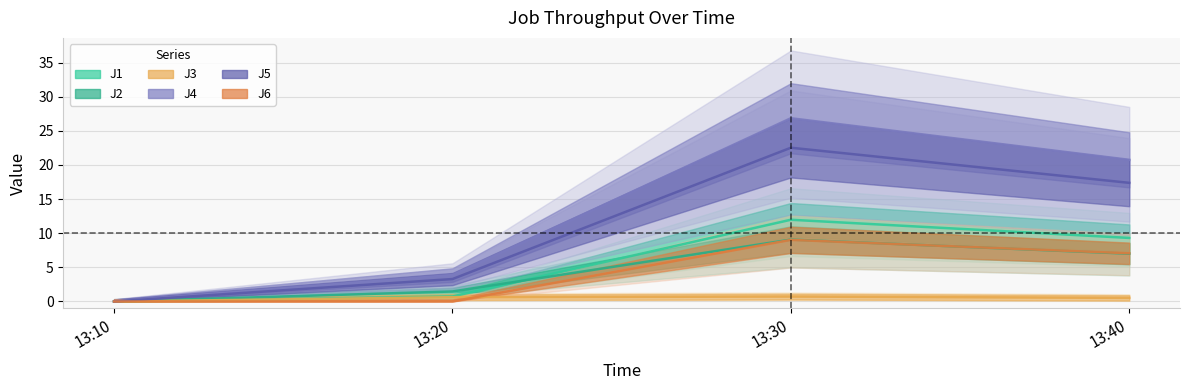

What are all the series names shown in the legend?

J1, J2, J3, J4, J5, J6